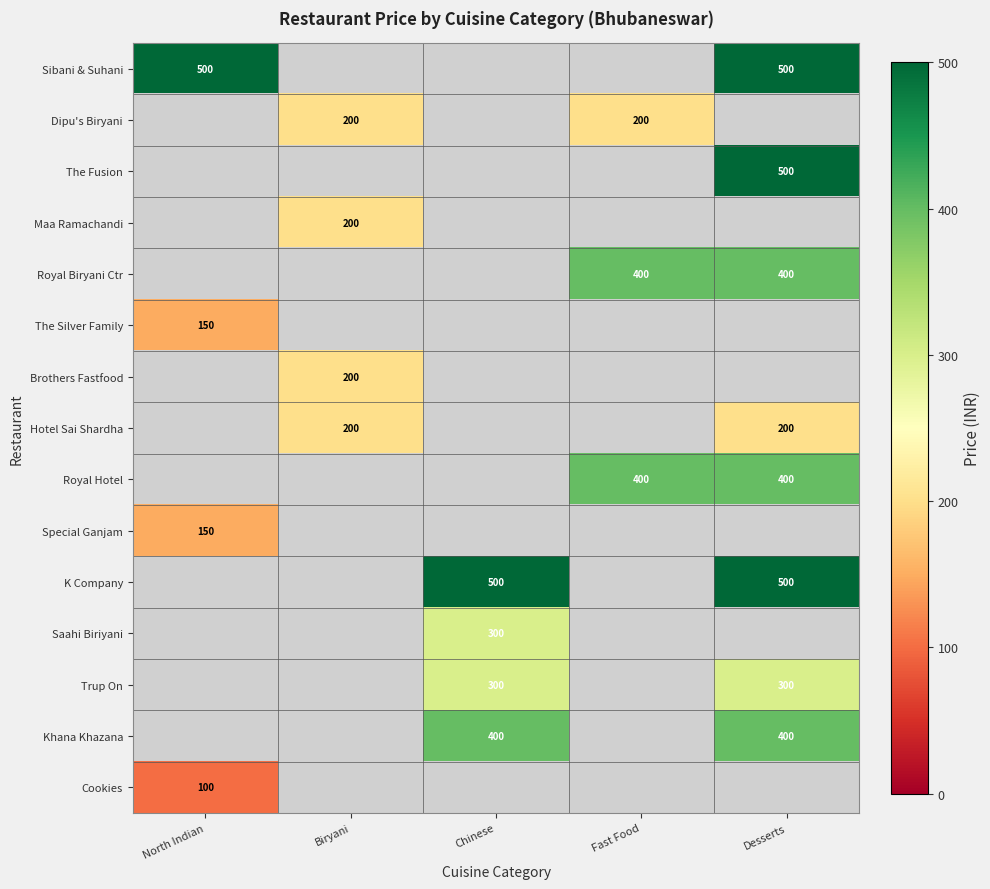

Is it true that The Fusion equals 500 at Desserts?

True